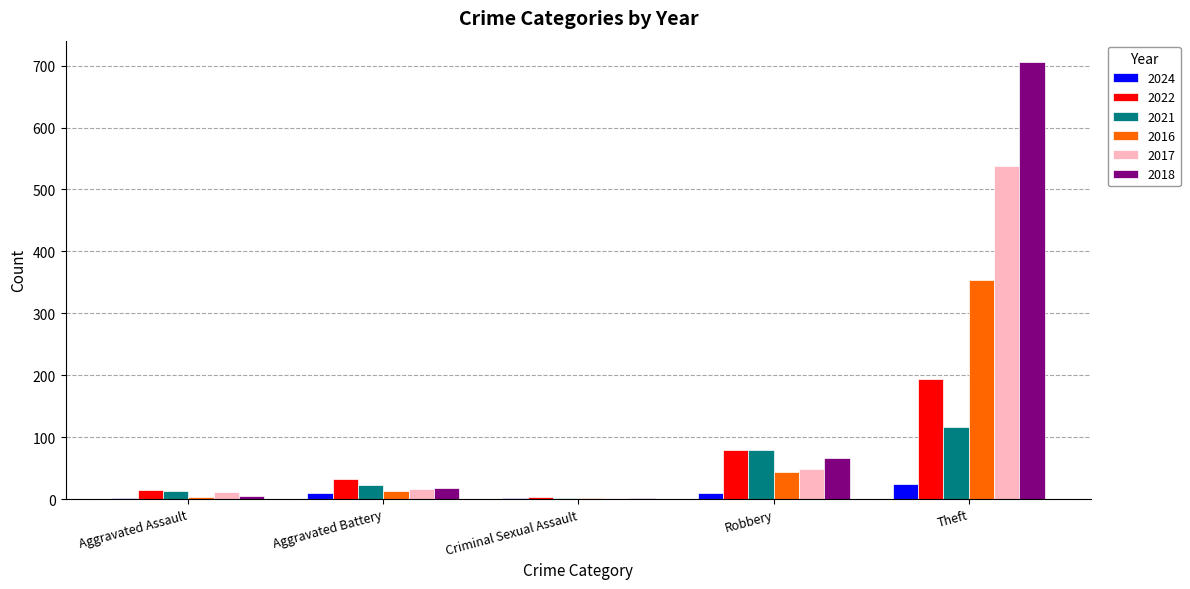

Where is 2021 nearest to the value 59?

Robbery